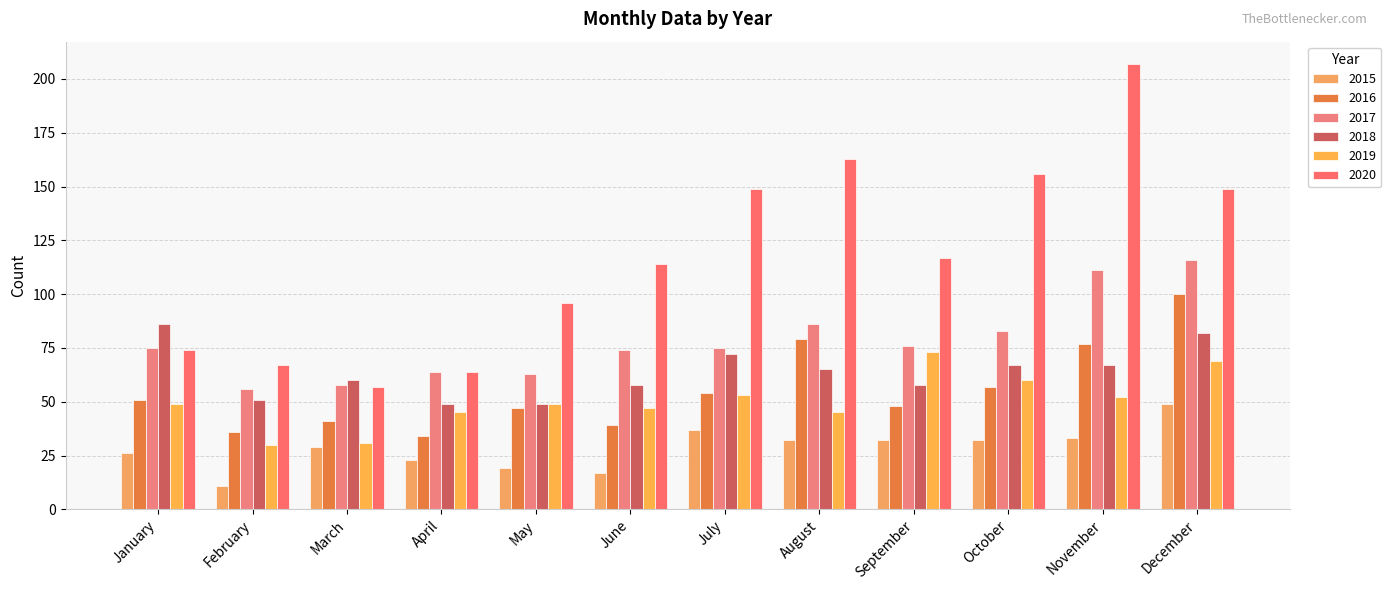

Reading left to right, list all the values displayed in this chart.

2015: 26	11	29	23	19	17	37	32	32	32	33	49
2016: 51	36	41	34	47	39	54	79	48	57	77	100
2017: 75	56	58	64	63	74	75	86	76	83	111	116
2018: 86	51	60	49	49	58	72	65	58	67	67	82
2019: 49	30	31	45	49	47	53	45	73	60	52	69
2020: 74	67	57	64	96	114	149	163	117	156	207	149